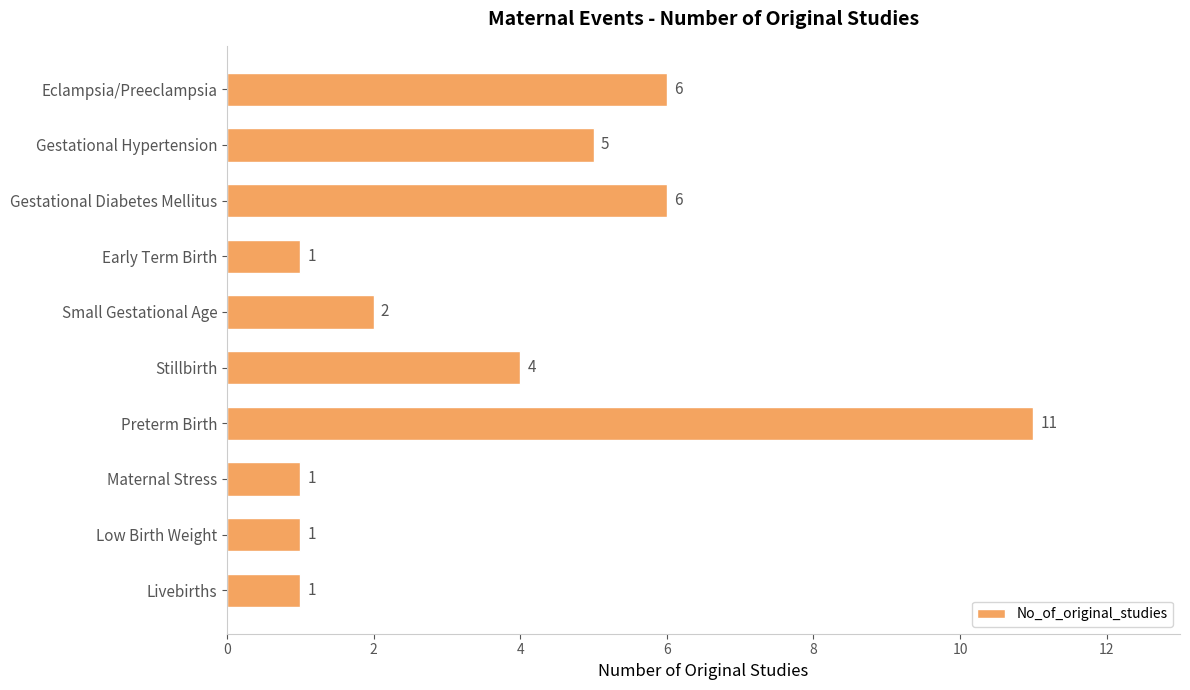

What is the change in value from Gestational Hypertension to Small Gestational Age?

-3